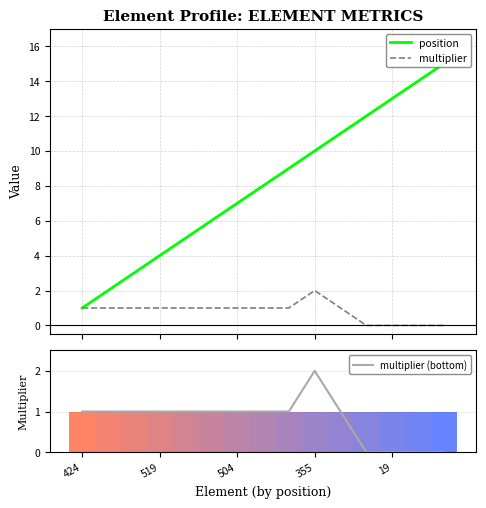

How many series are shown in this chart?

3